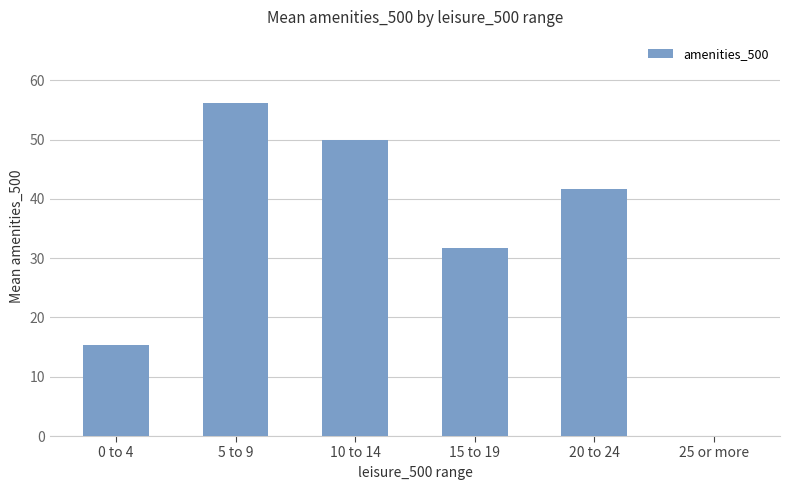

True or false: the data shows 25.0 at 0 to 4.

False